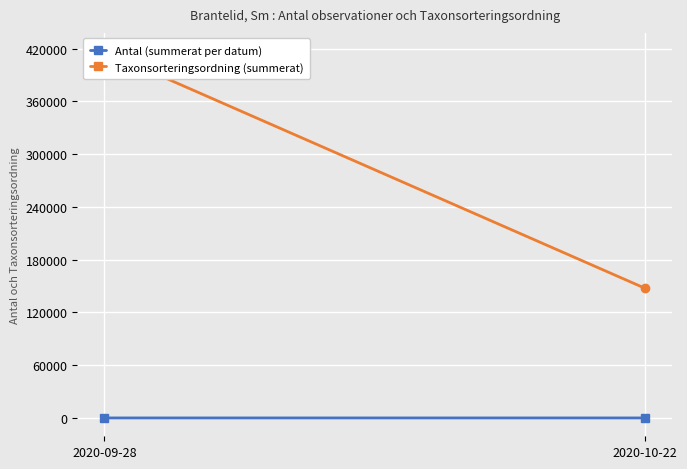

List the series in order of their overall mean, highest first.

Taxonsorteringsordning (summerat), Antal (summerat per datum)